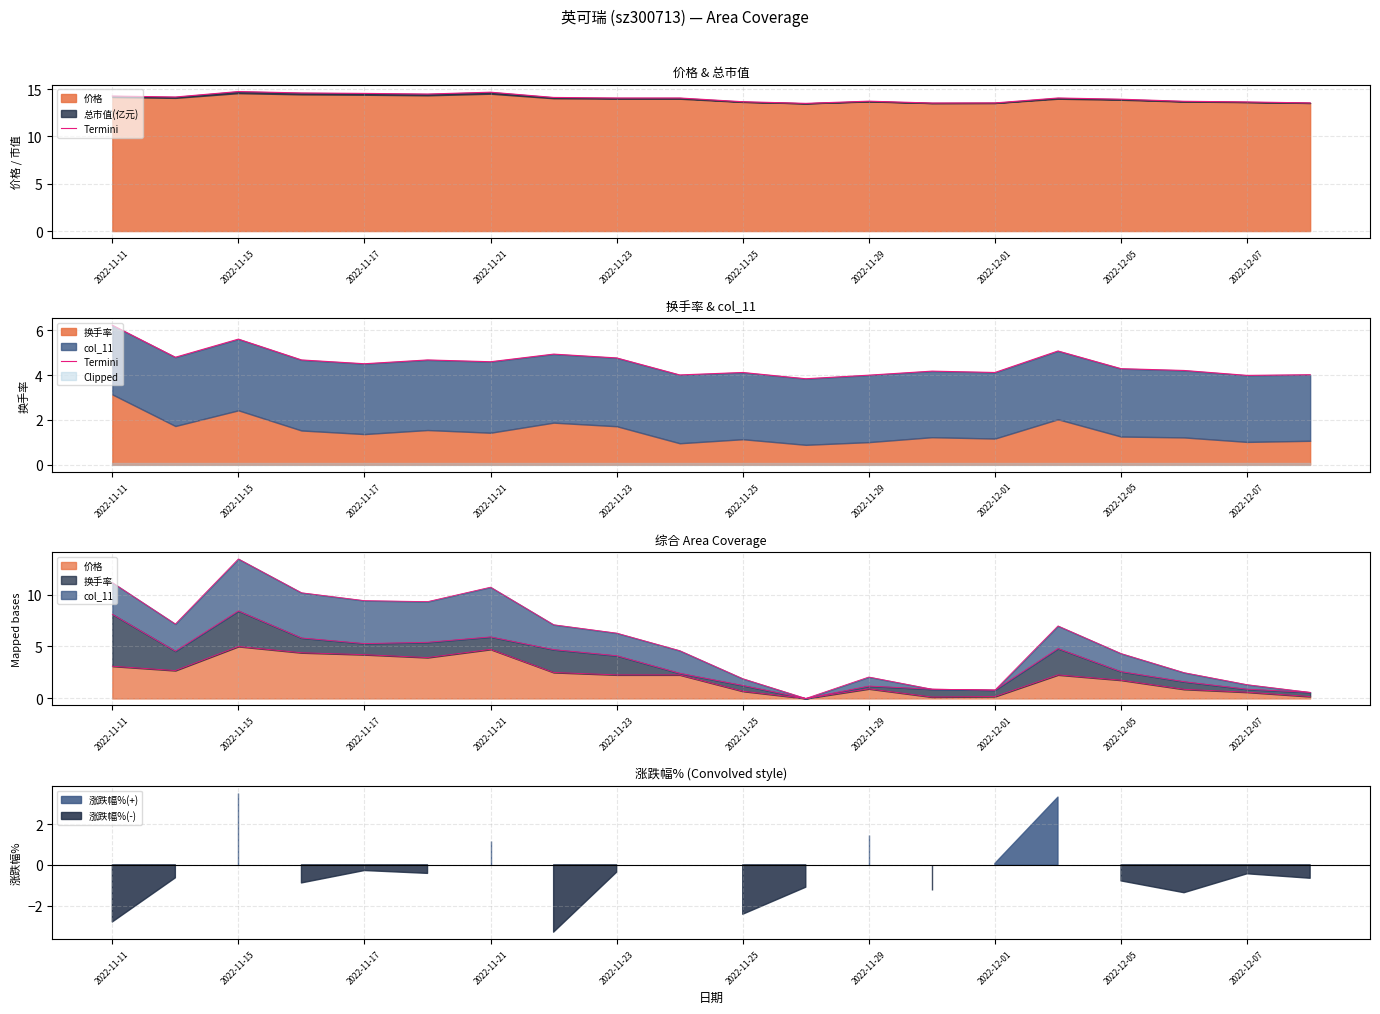

The value at 2022-12-07 is 5.3. True or false?

False